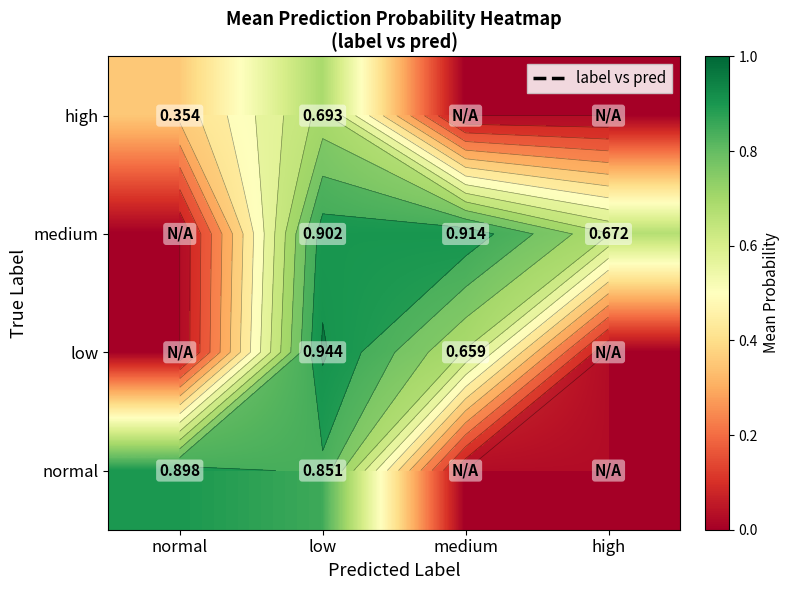

List the labels in order of normal value, smallest first.

medium, high, low, normal